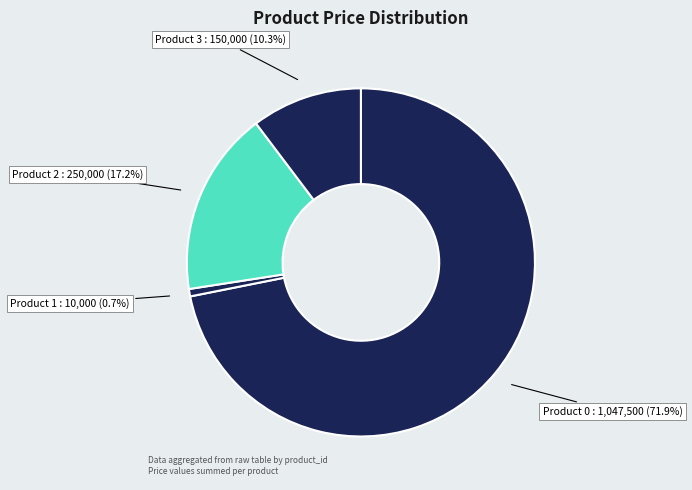

Rank the categories by value from highest to lowest.

Product 0, Product 2, Product 3, Product 1